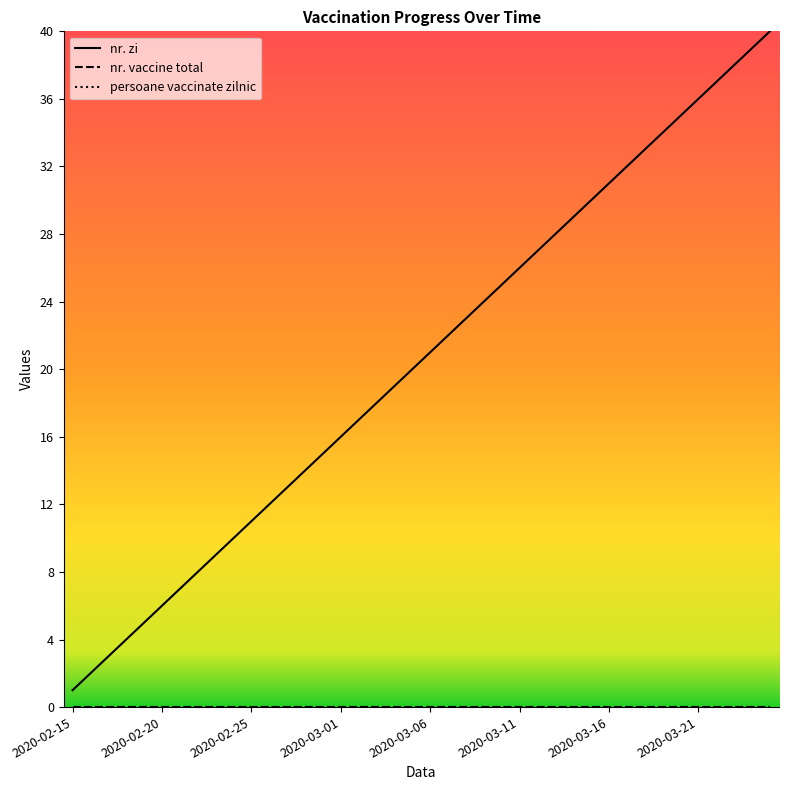

Is this an area chart (filled region under the line)?

No